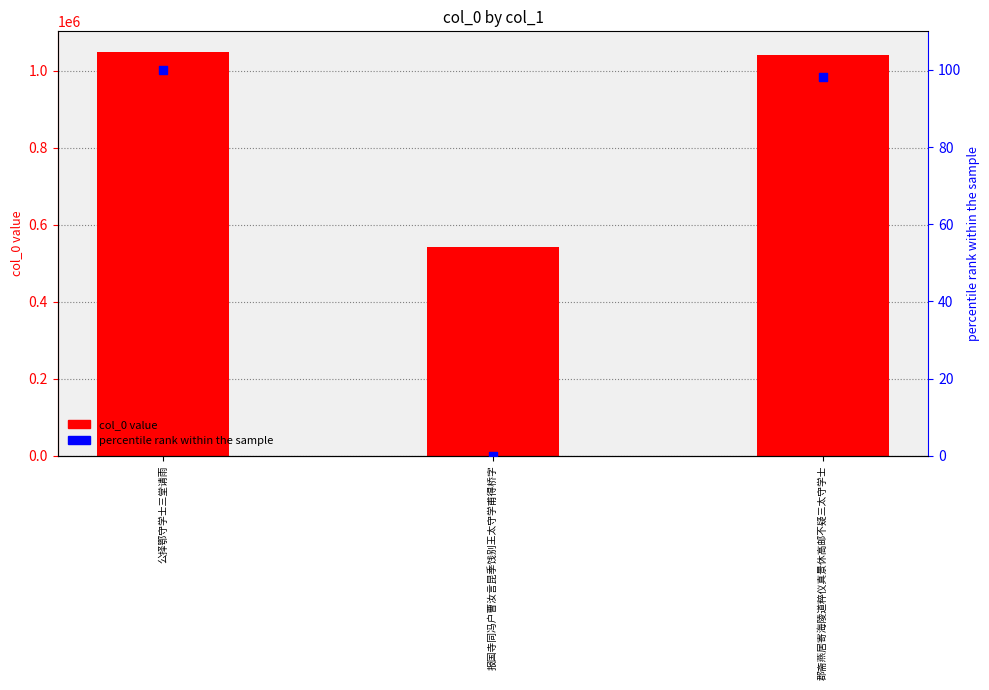

Which series contains the lowest Y value?

percentile rank within the sample